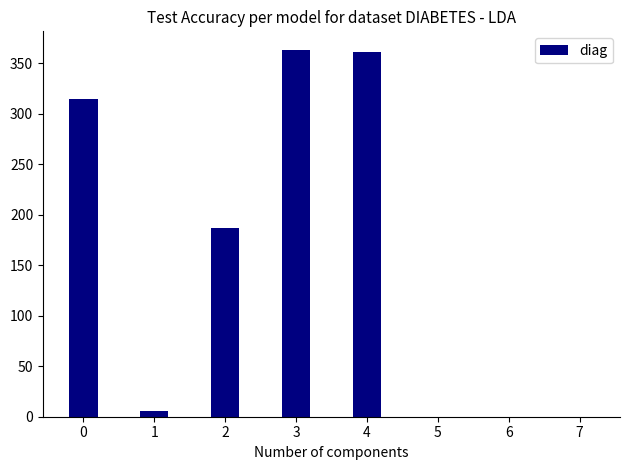

What is the change in value from 0 to 4?

+46.6